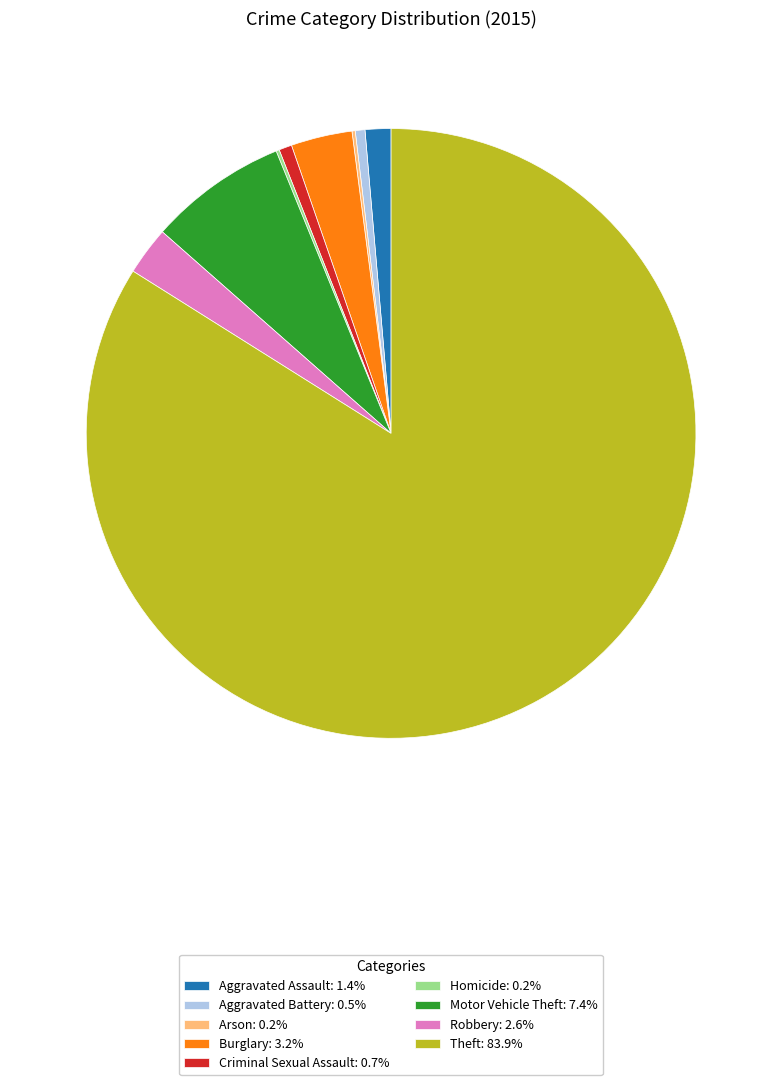

Combined, do Aggravated Battery: 0.5% and Burglary: 3.2% account for over 50%?

No